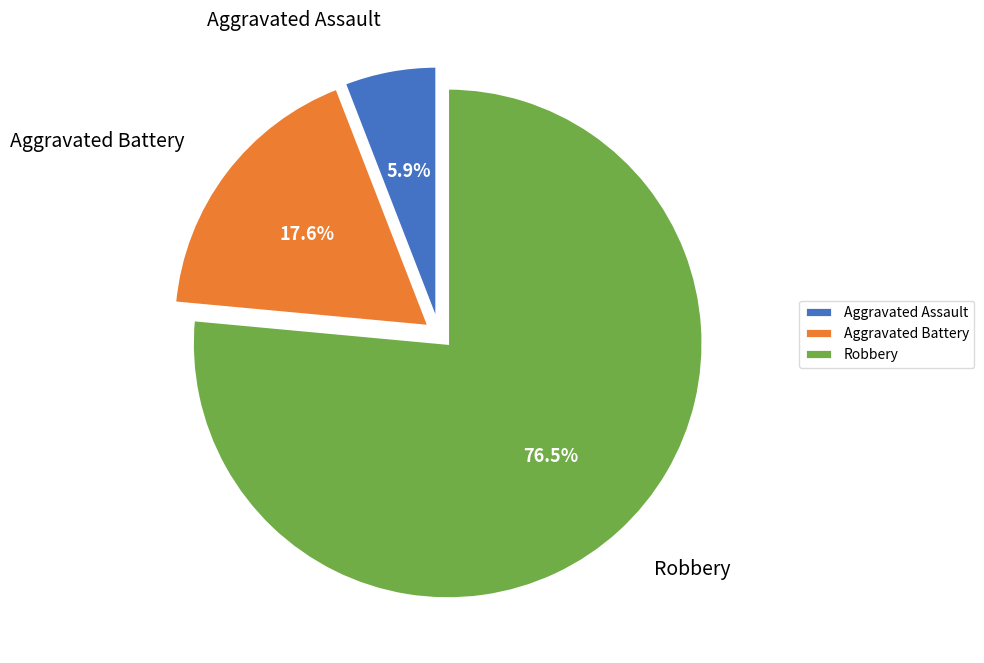

To the nearest percent, what percentage of the pie is Aggravated Battery?

18%